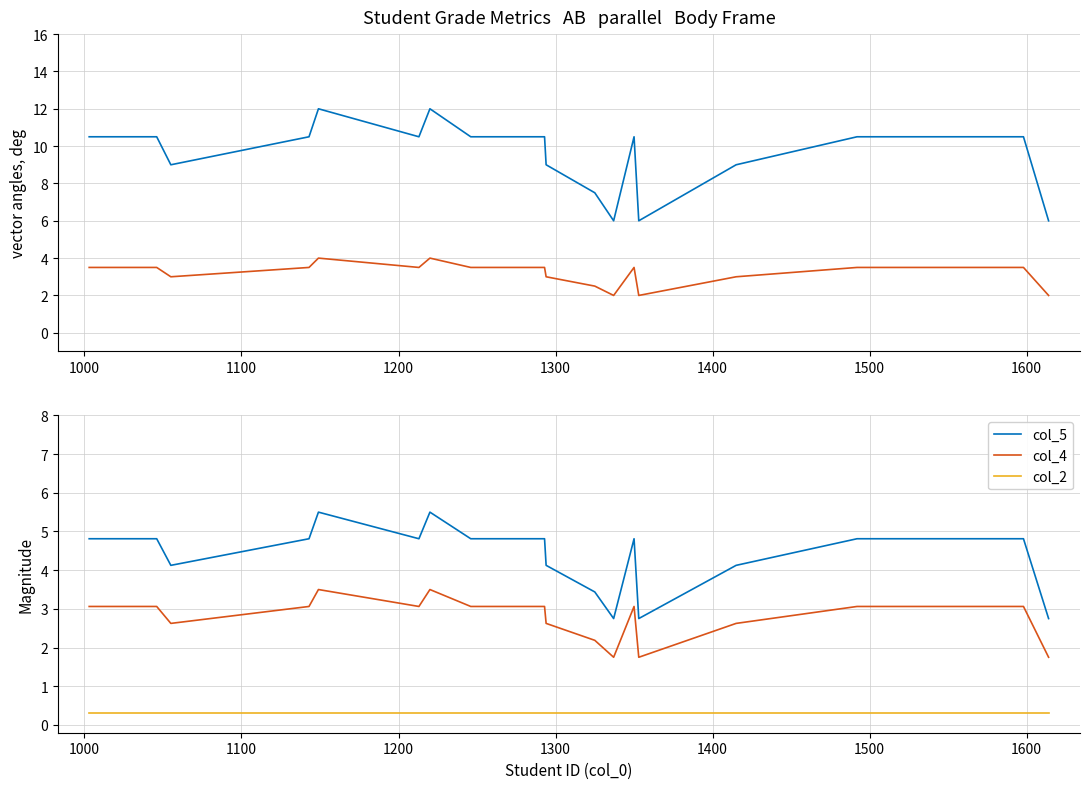

The col_4 series shows 4.6 at 10. True or false?

False